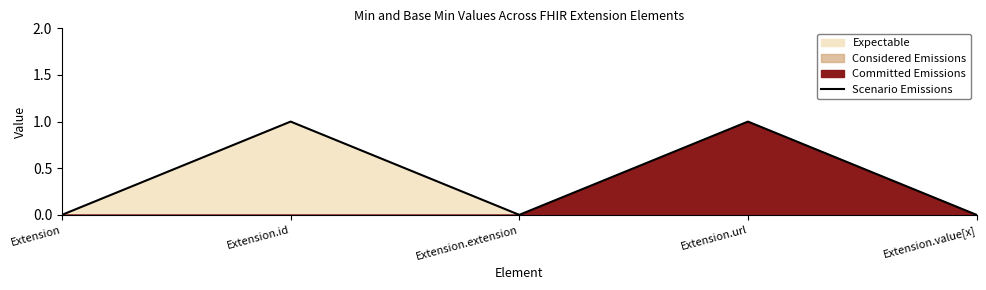

Is it true that the value at Extension.value[x] is 0?

True